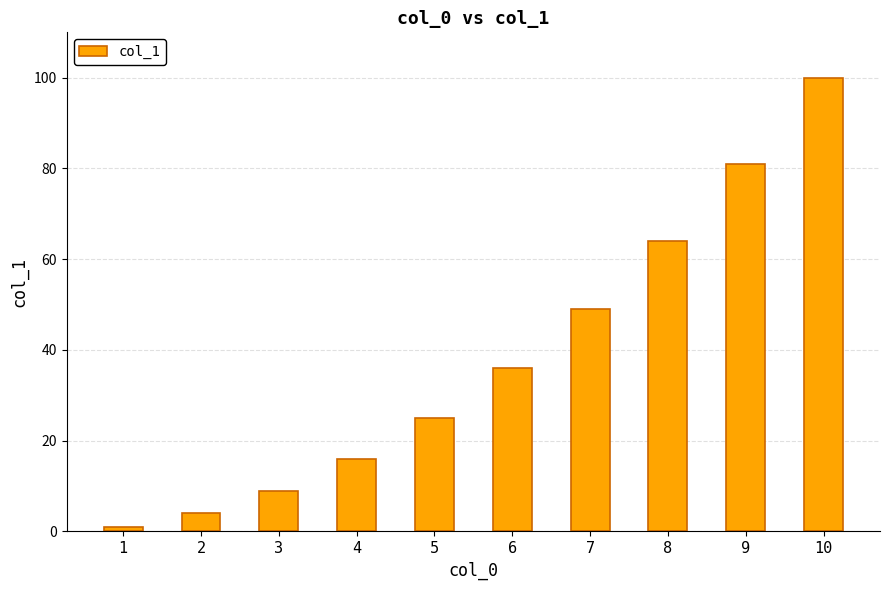

How many data points does each series have?

10